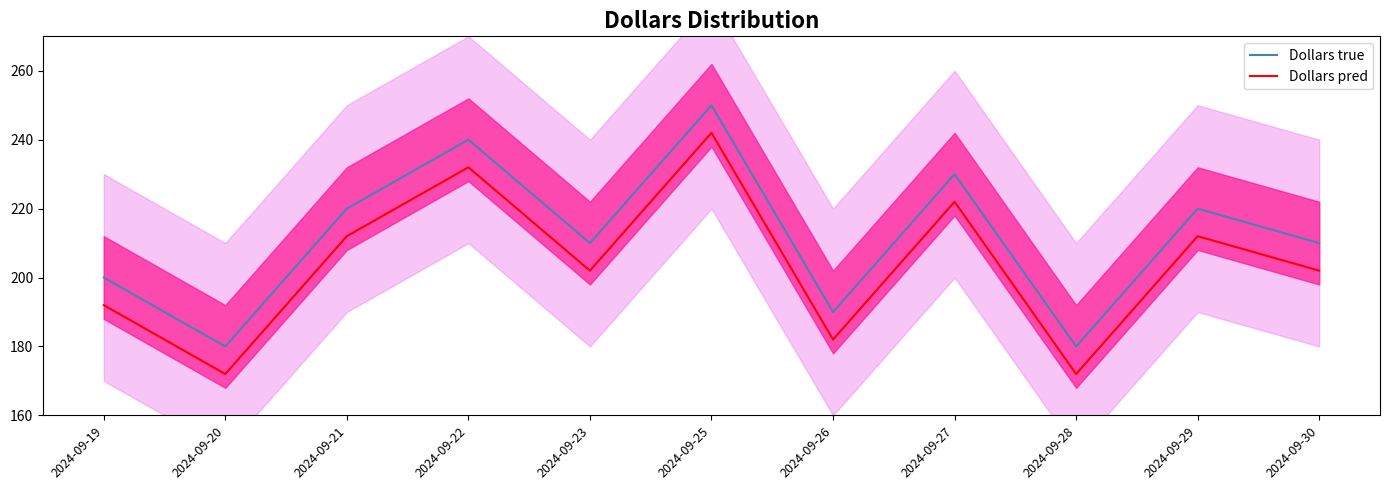

What is the minimum value shown in the chart?

172